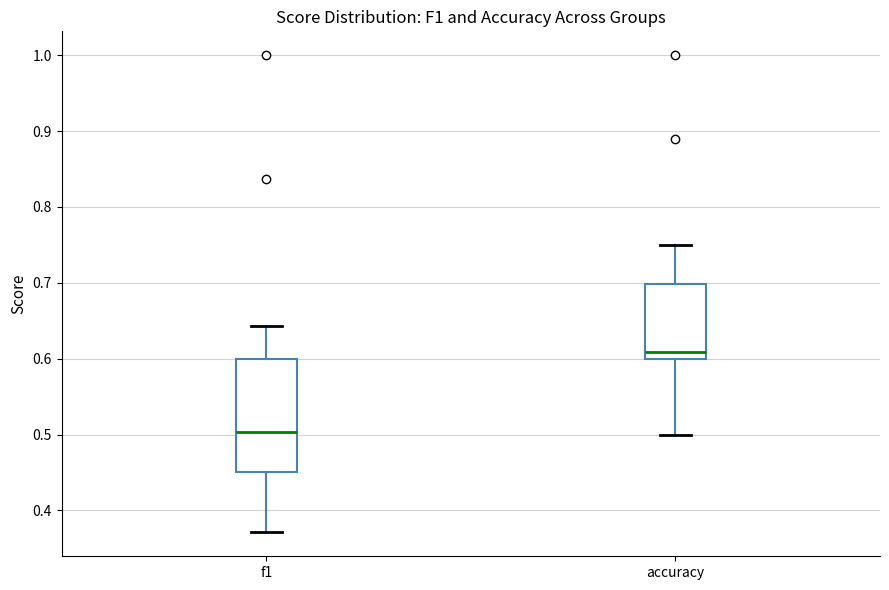

Which box's median line is the lowest?

f1